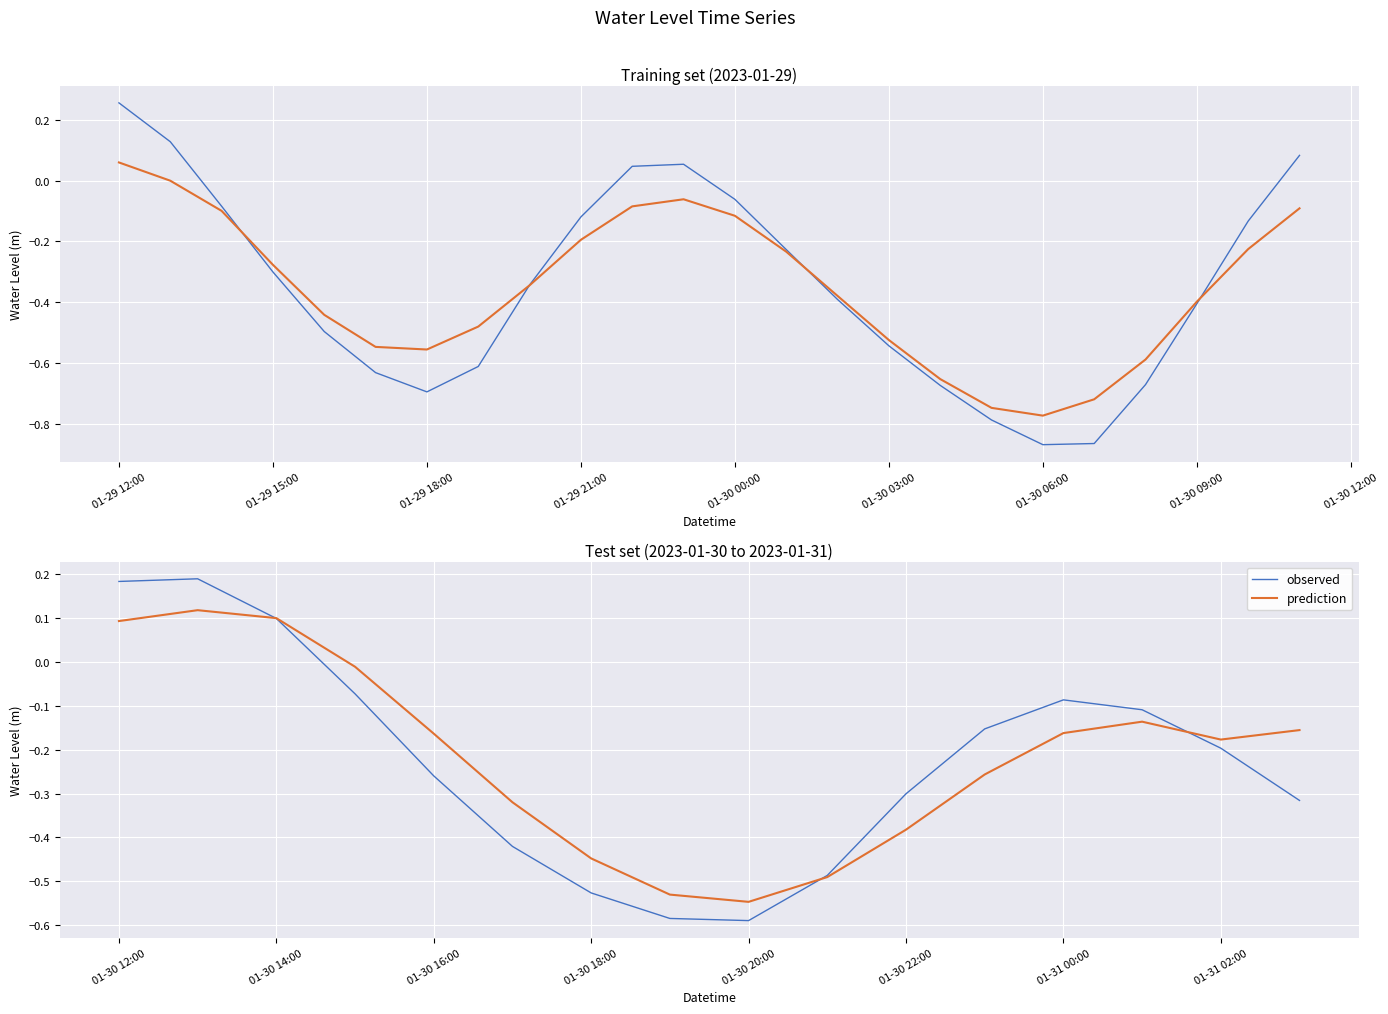

What is the highest value of the prediction series?

0.1